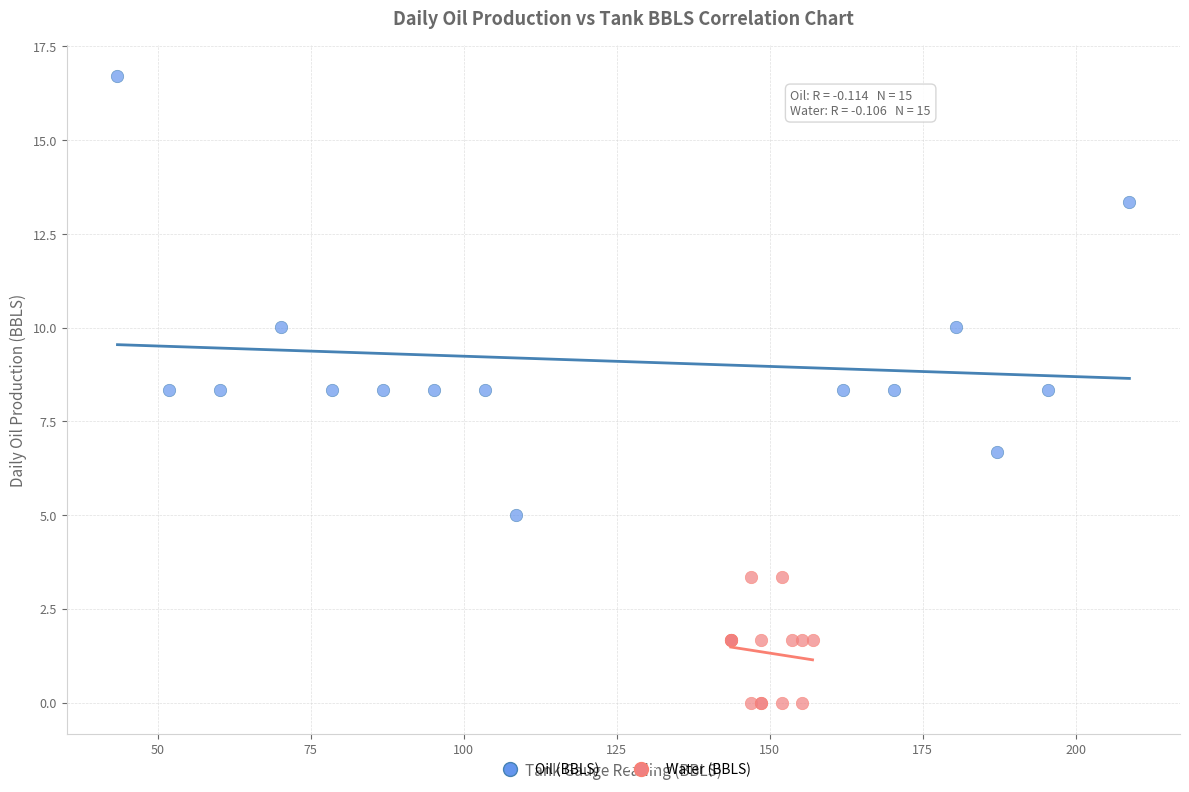

Which series has the largest Y range (max minus min)?

Oil (BBLS)